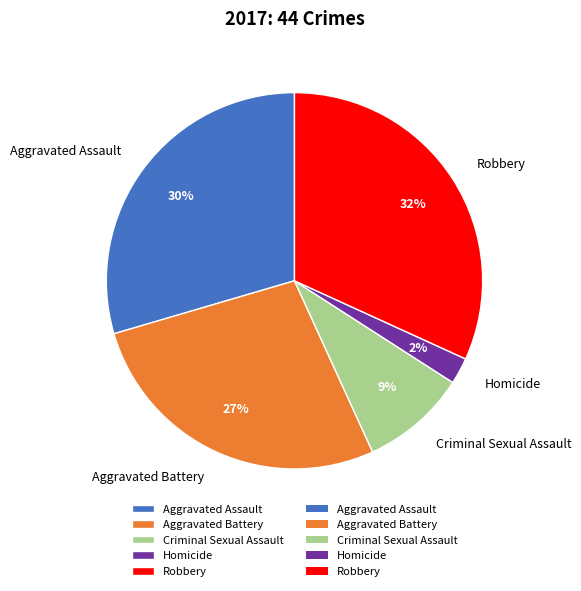

What is the largest slice in the pie chart?

Robbery